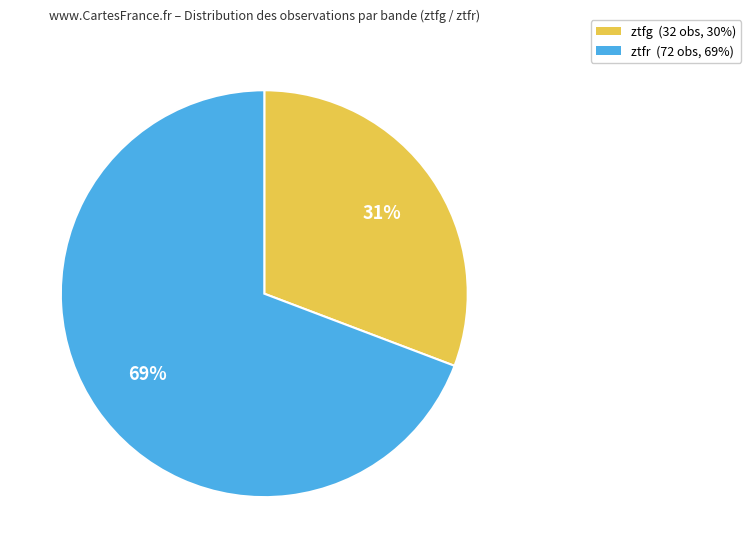

Which has a higher value, ztfr or ztfg?

ztfr